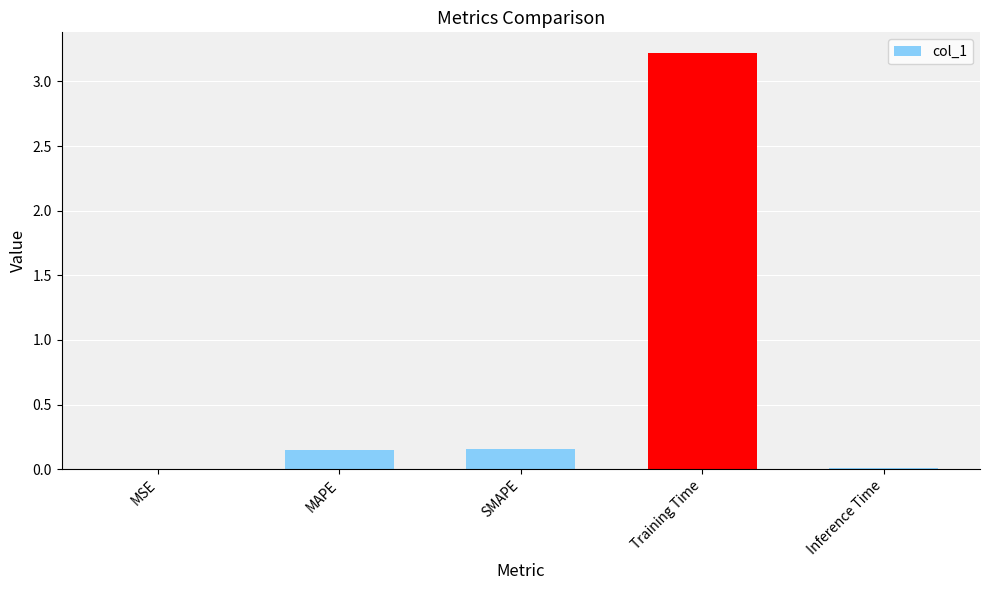

Count the number of data series in this chart.

1